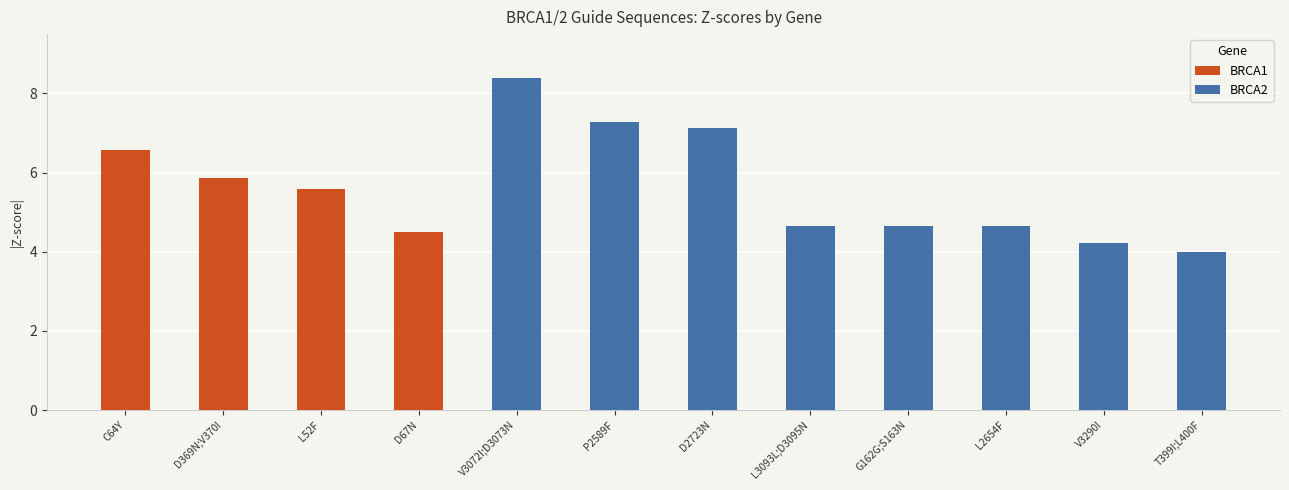

Does the chart contain stacked bars?

No